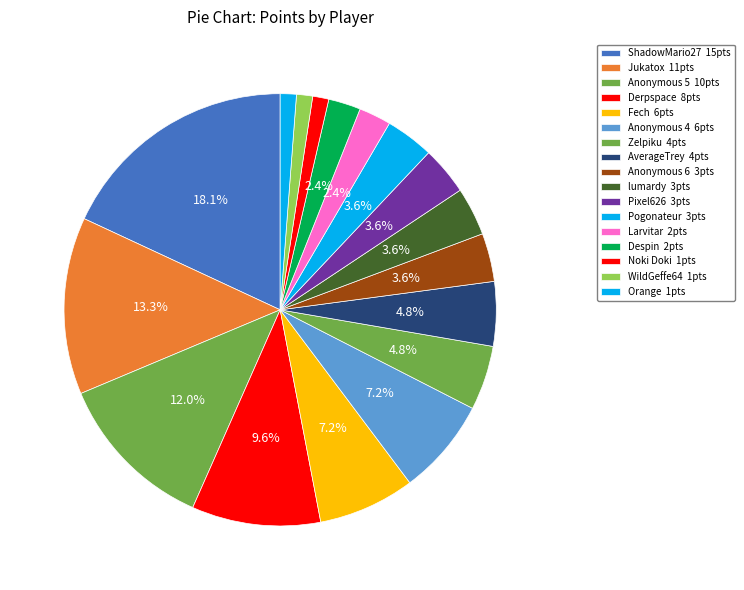

Rank the categories by value from lowest to highest.

Noki Doki, WildGeffe64, Orange, Larvitar, Despin, Anonymous 6, lumardy, Pixel626, Pogonateur, Zelpiku, AverageTrey, Fech, Anonymous 4, Derpspace, Anonymous 5, Jukatox, ShadowMario27